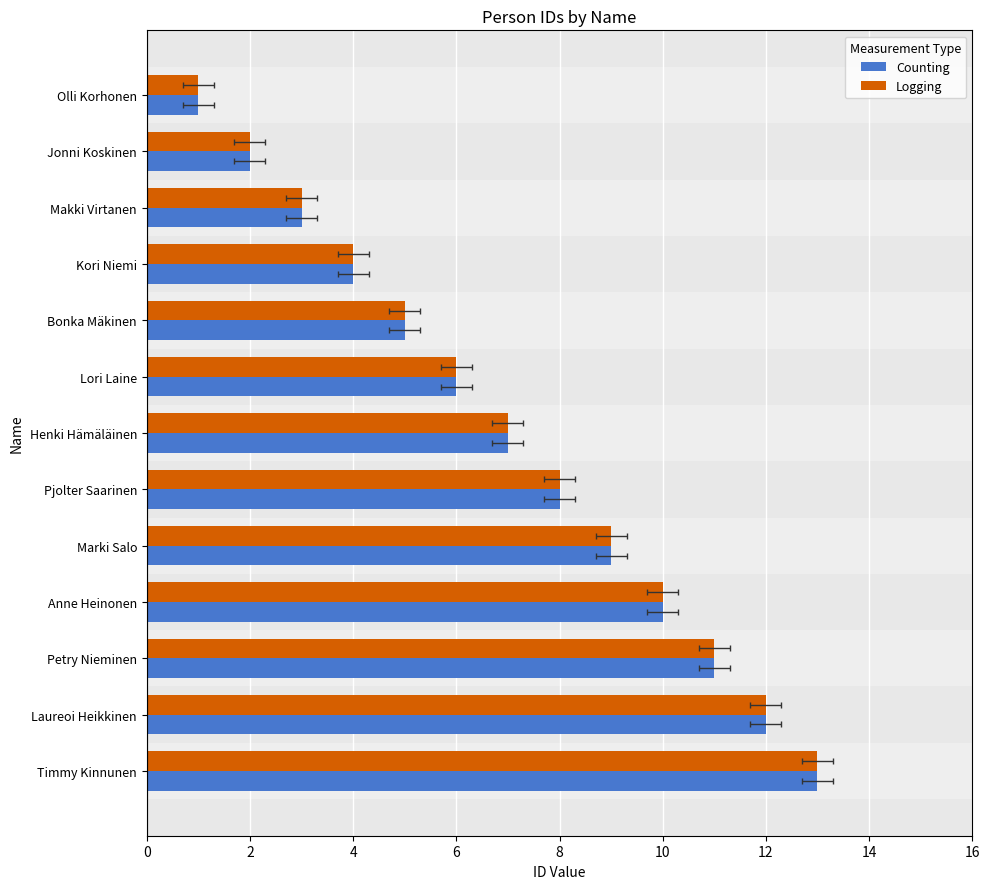

What is the sum of the Counting values at Kori Niemi and Petry Nieminen?

15